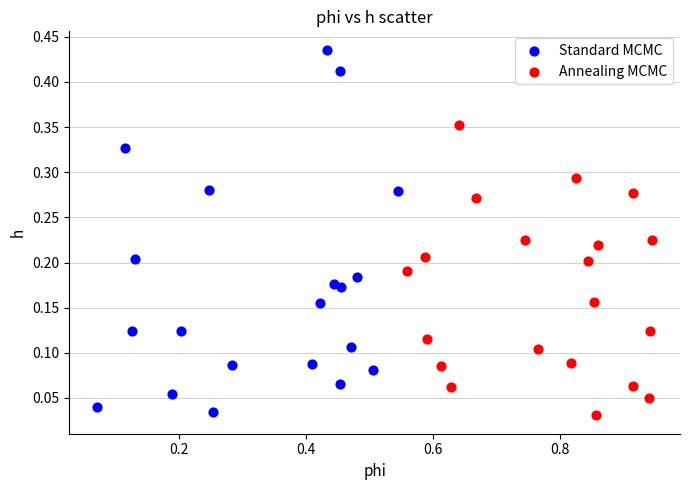

Which series contains the highest Y value?

Standard MCMC